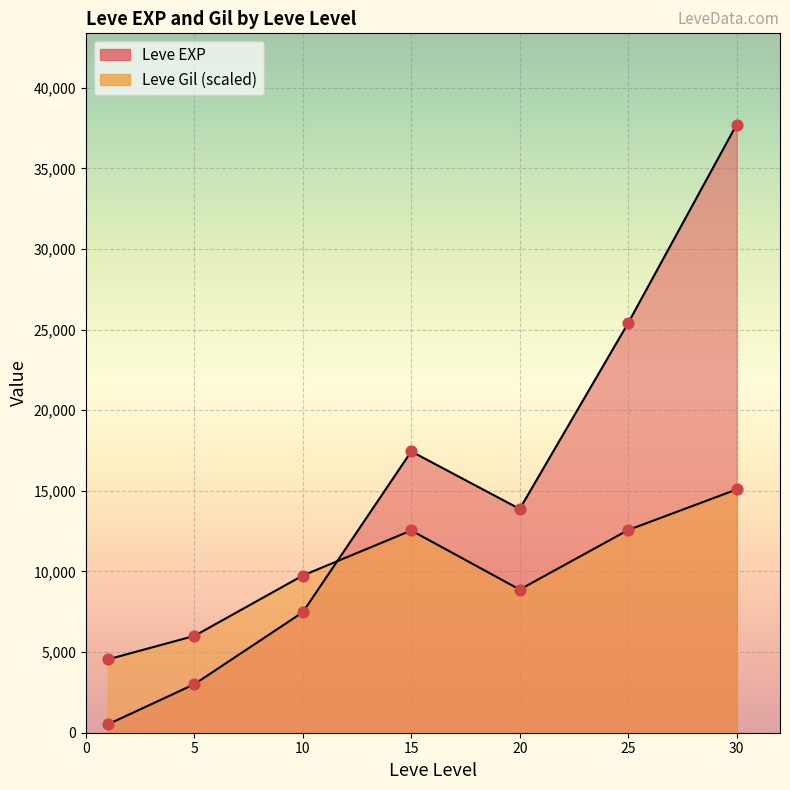

Which series has the largest total across all categories?

Leve EXP